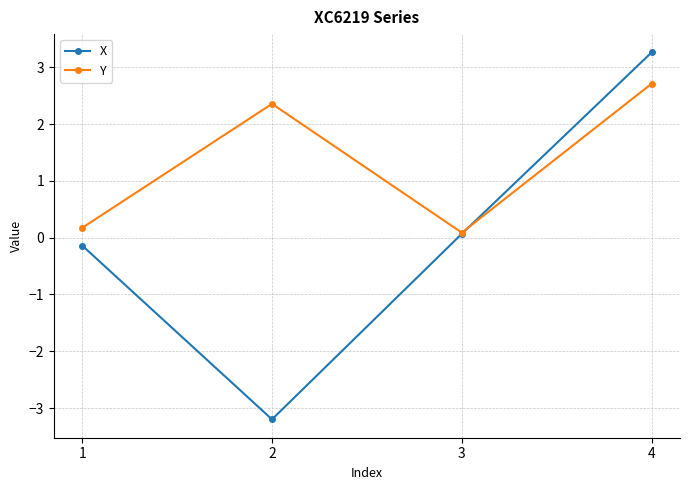

What is the value of the Y point at the 3rd from the left?

0.1